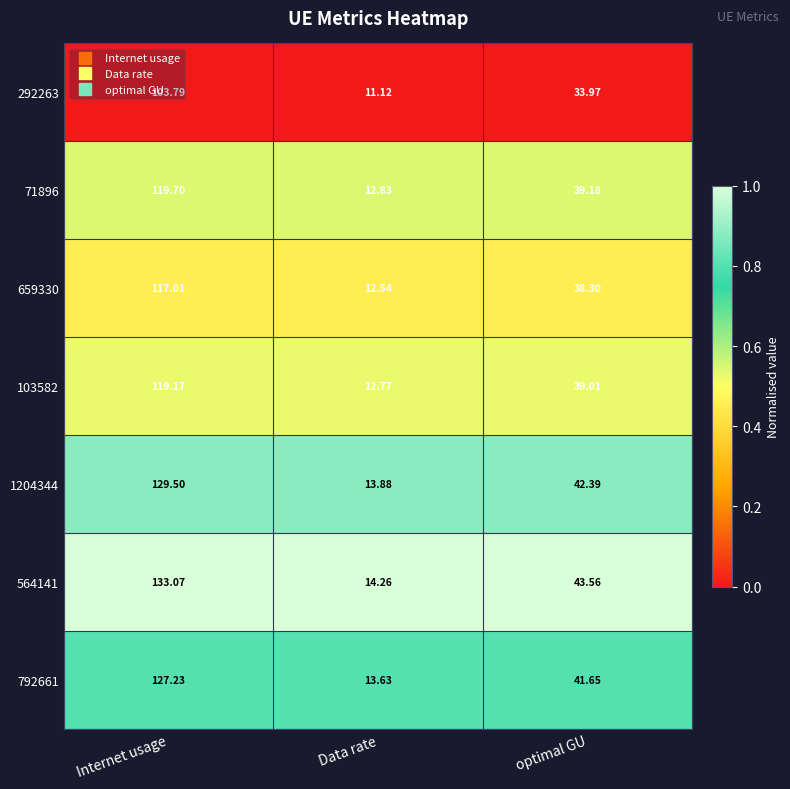

Which series has the widest spread of values?

564141